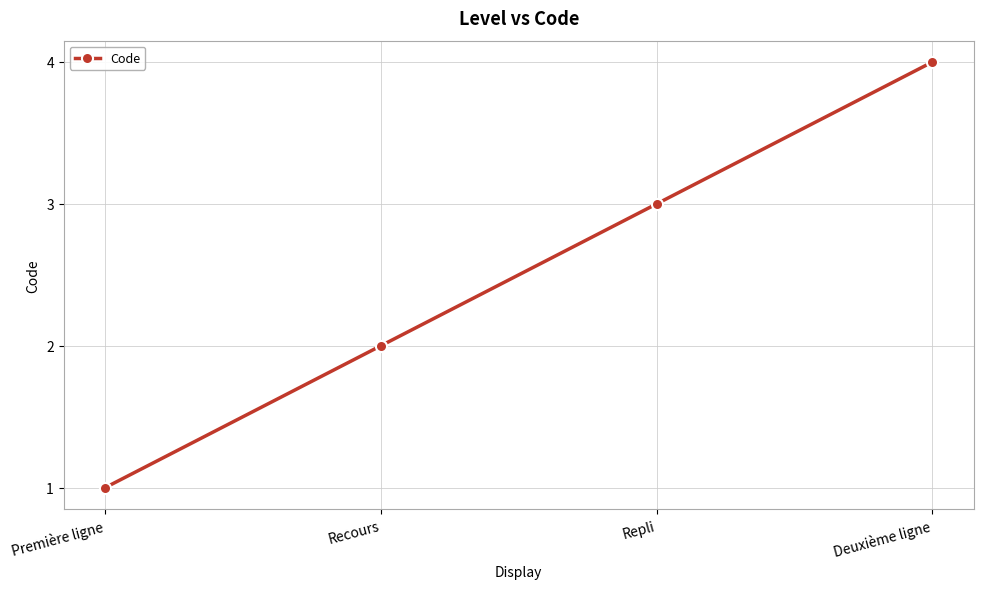

List the labels in order of value, smallest first.

Première ligne, Recours, Repli, Deuxième ligne